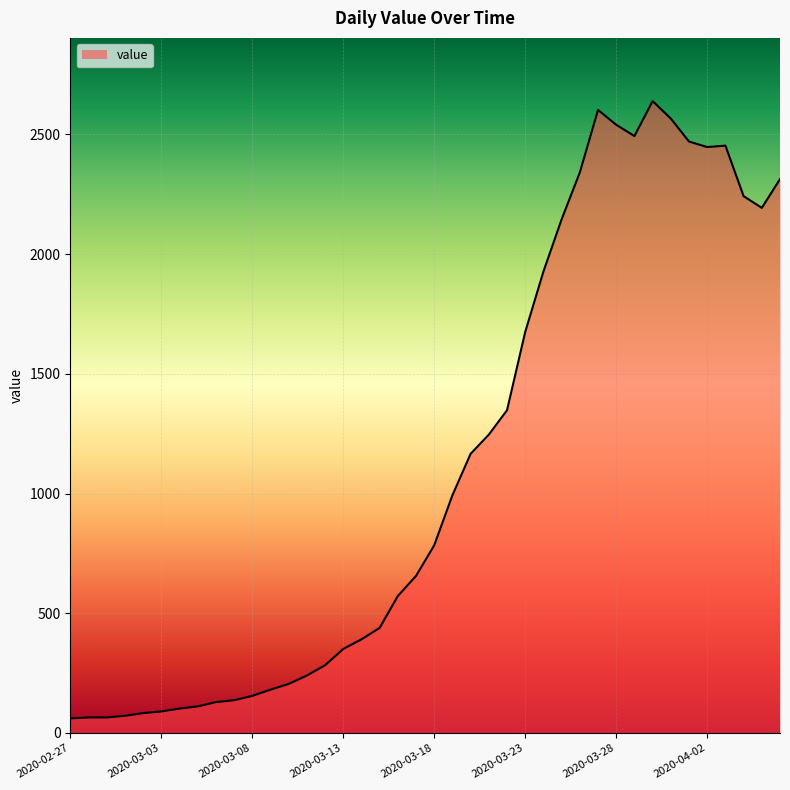

What is the difference between the maximum and minimum values?

2578